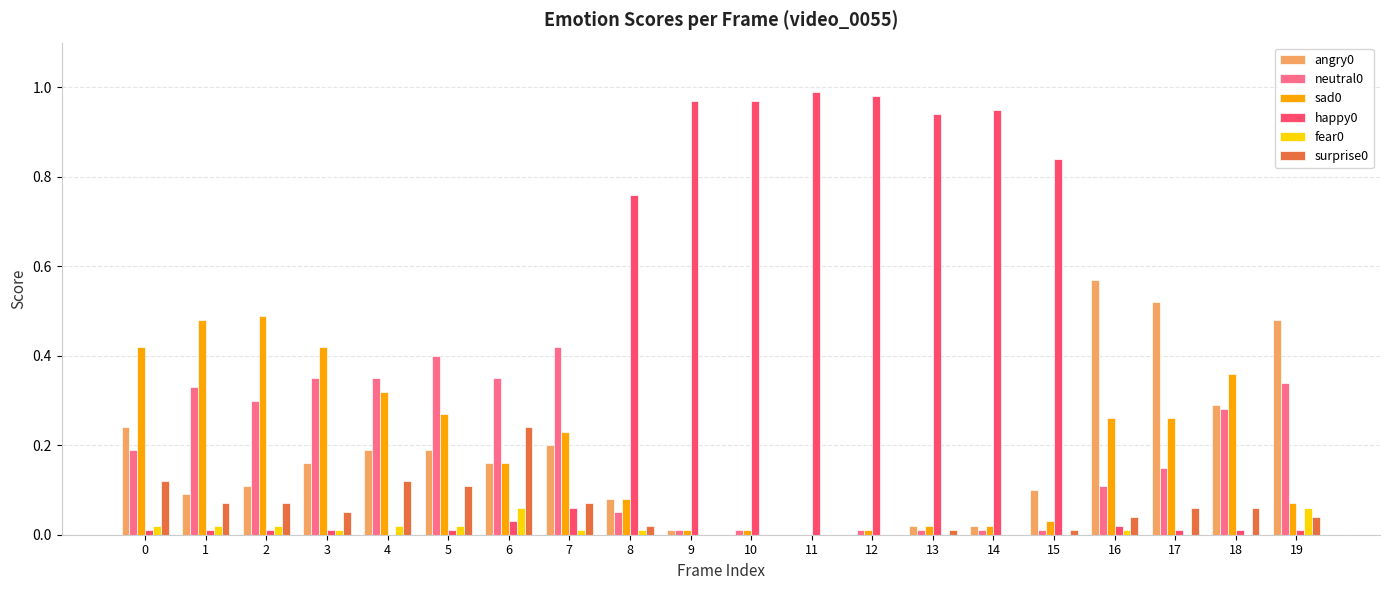

Is the value of surprise0 at 4 greater than the value of neutral0 at 12?

Yes